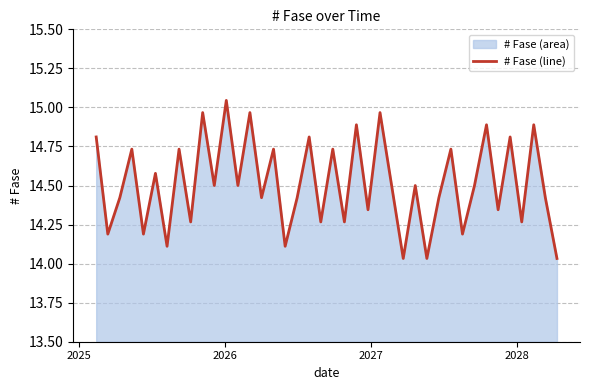

How many lines are shown in the chart?

1